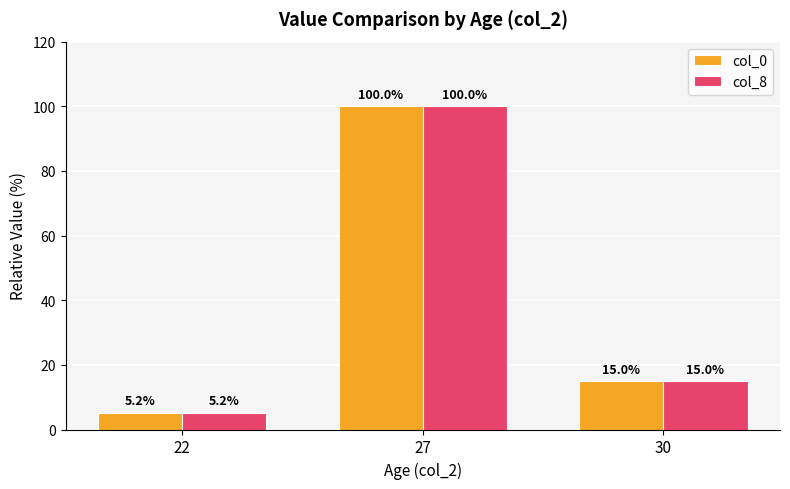

The value of col_0 at 27 is 145.4. True or false?

False